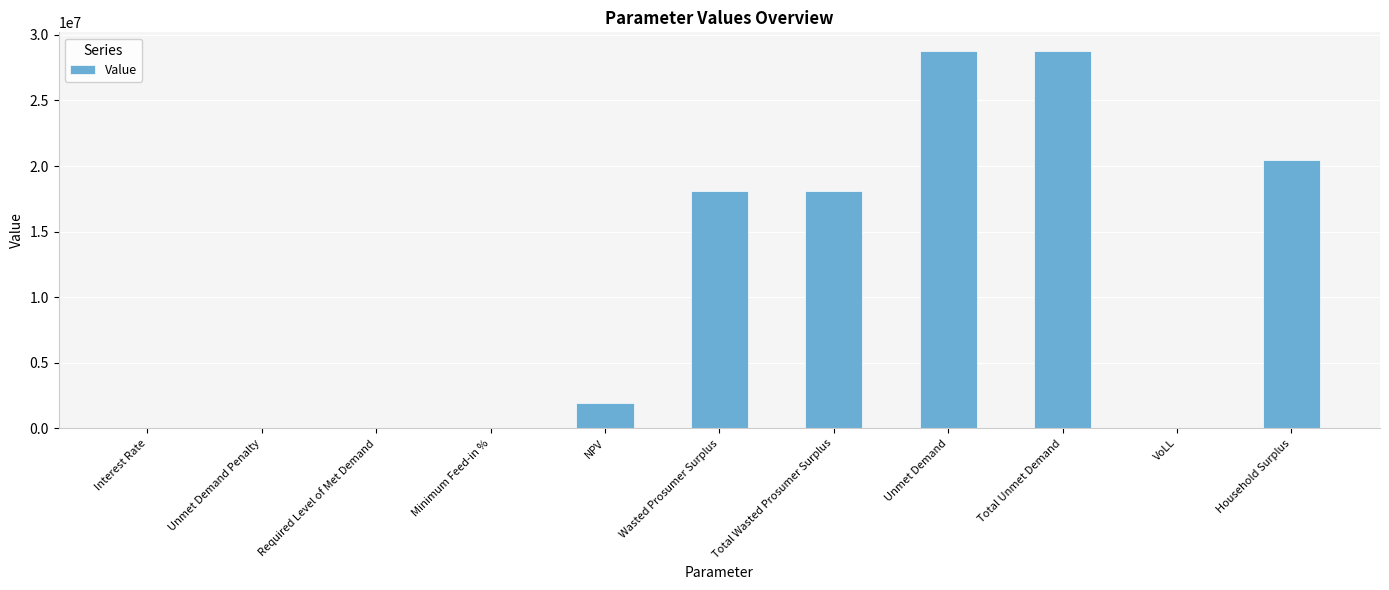

The chart shows a value of 9518837.7 at Total Wasted Prosumer Surplus. True or false?

False